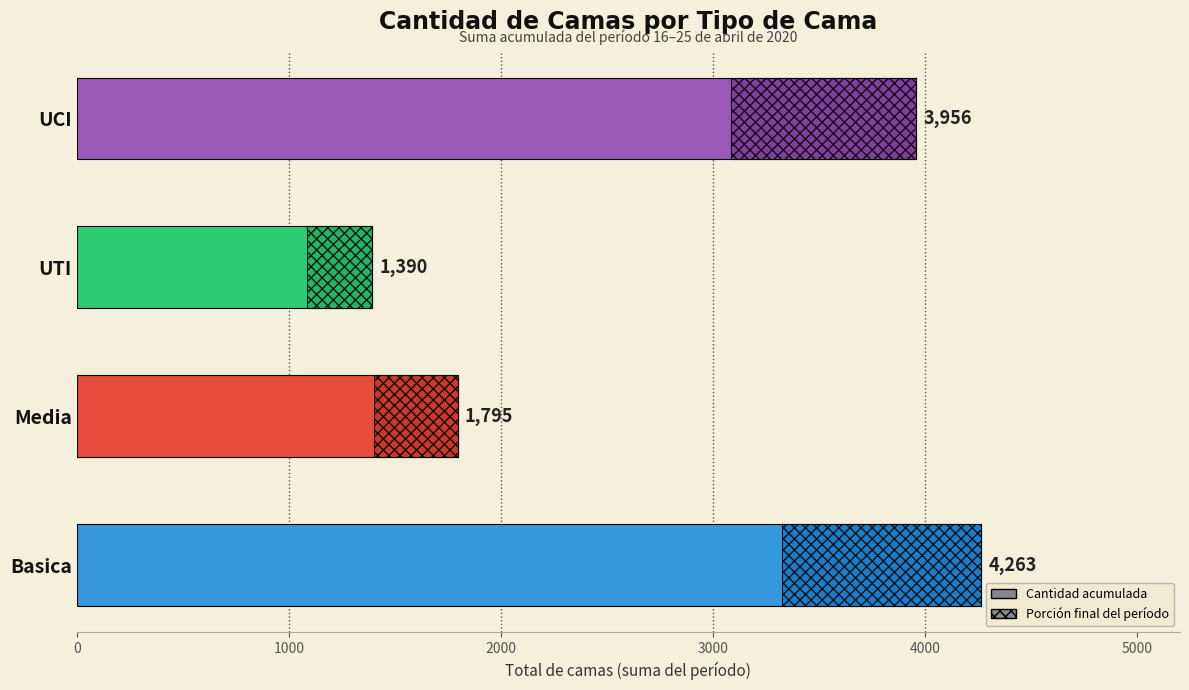

What is the difference between the maximum and minimum values?

2873